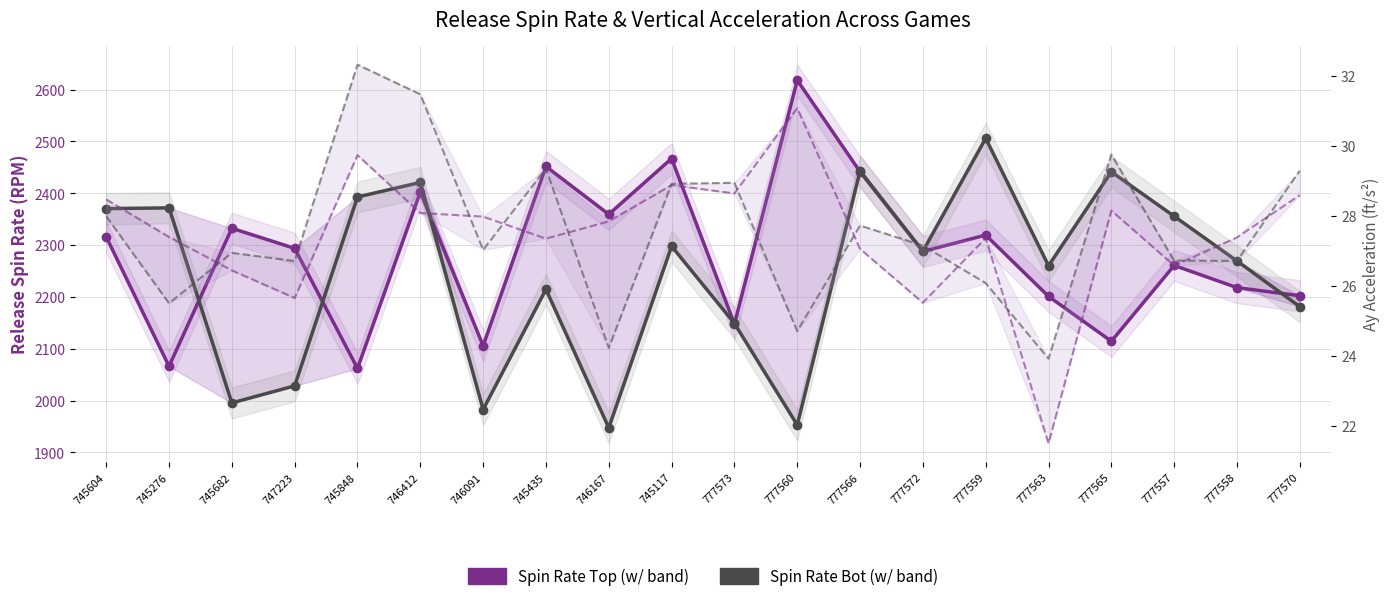

What is the smallest value displayed?

1947.3